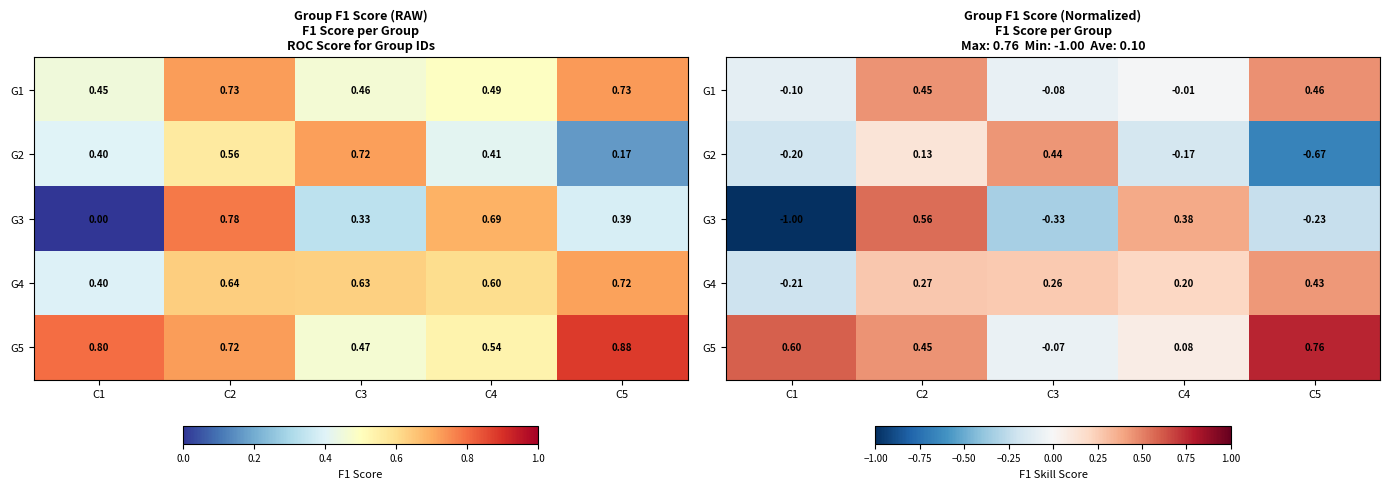

Is the value of G1 at C3 greater than the value of G4 at C1?

Yes